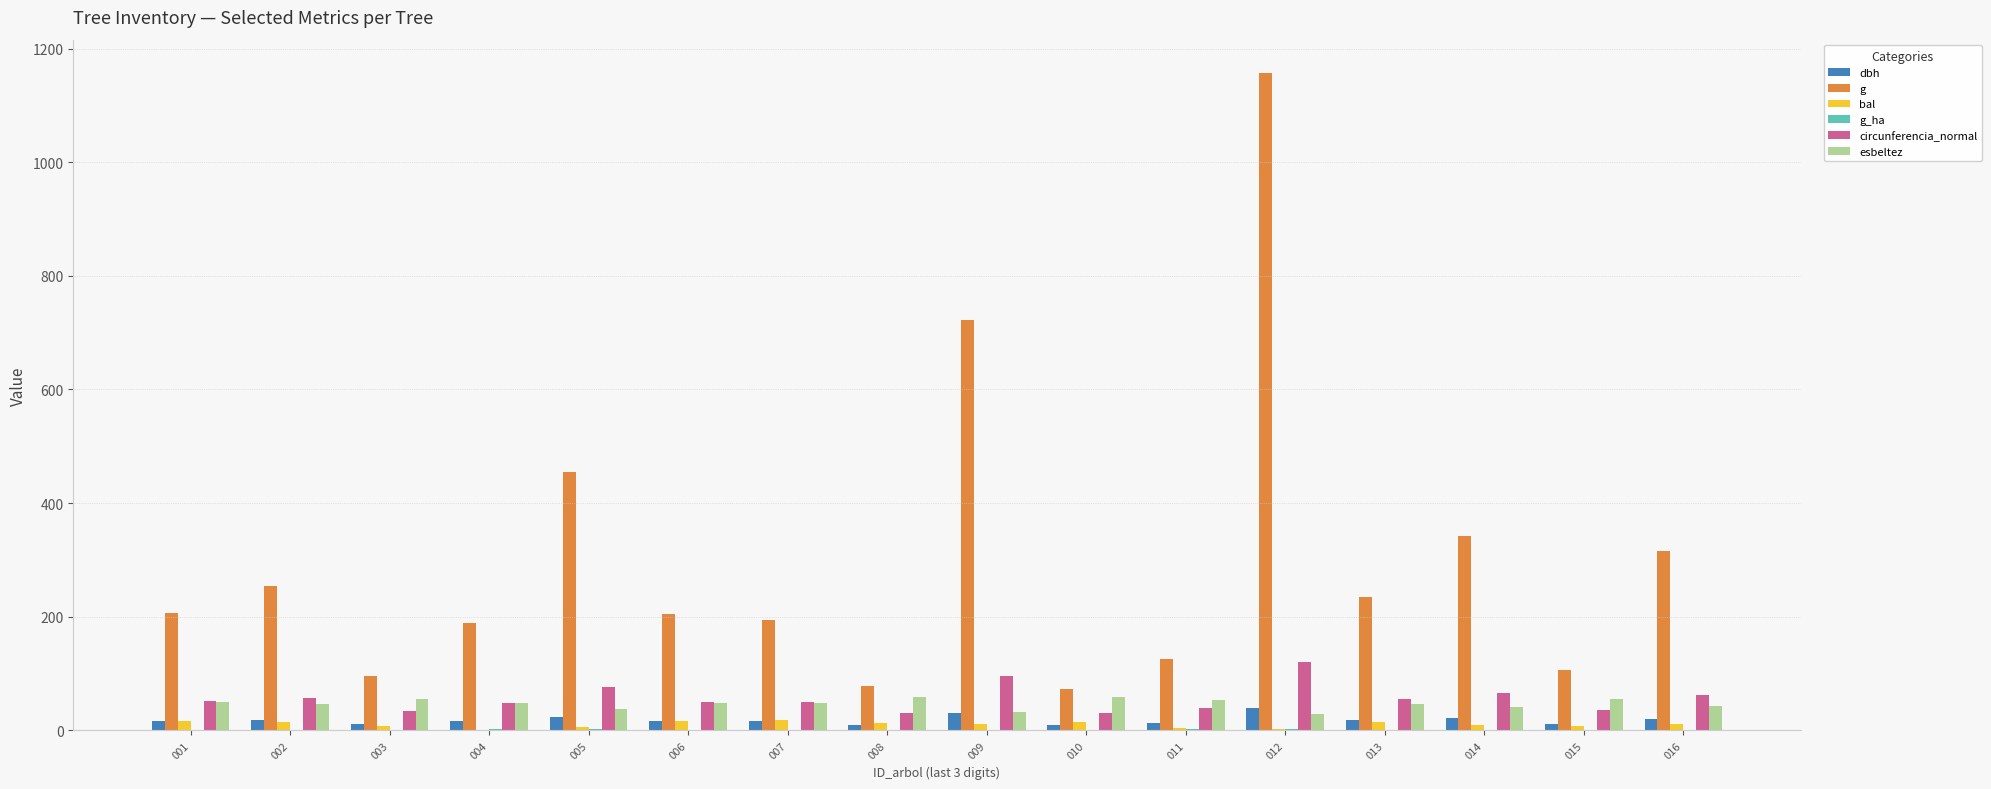

Is the value of bal at 005 greater than the value of dbh at 006?

No